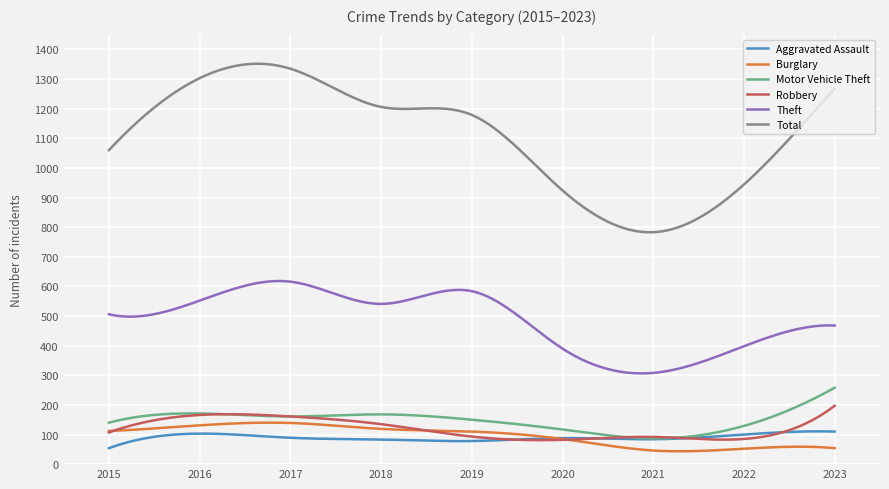

Is this an area chart (filled region under the line)?

No